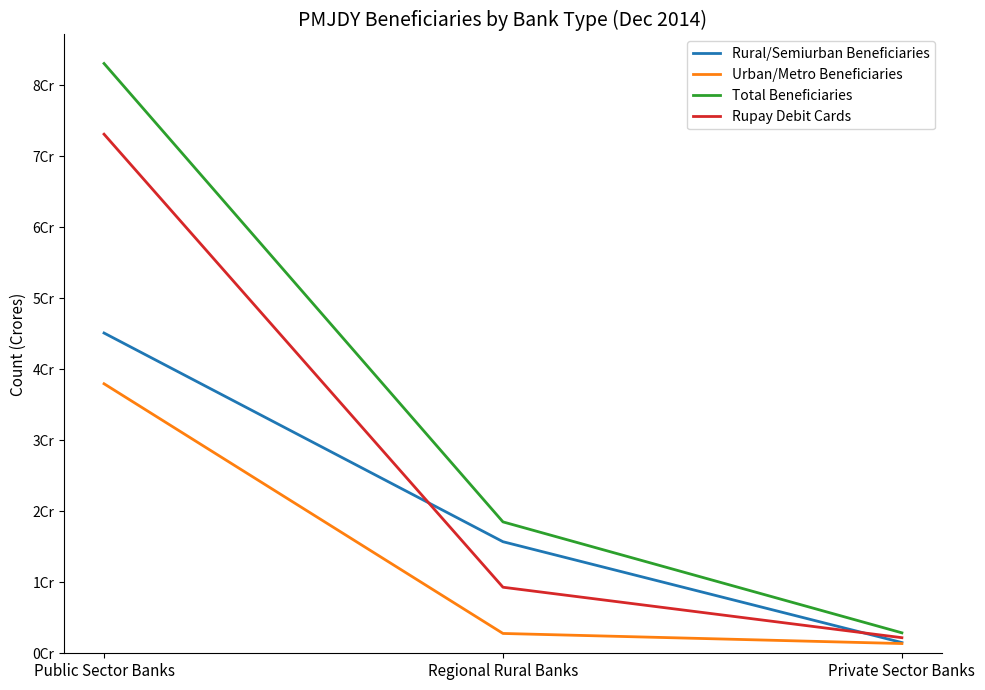

What are all the series names shown in the legend?

Rural/Semiurban Beneficiaries, Urban/Metro Beneficiaries, Total Beneficiaries, Rupay Debit Cards